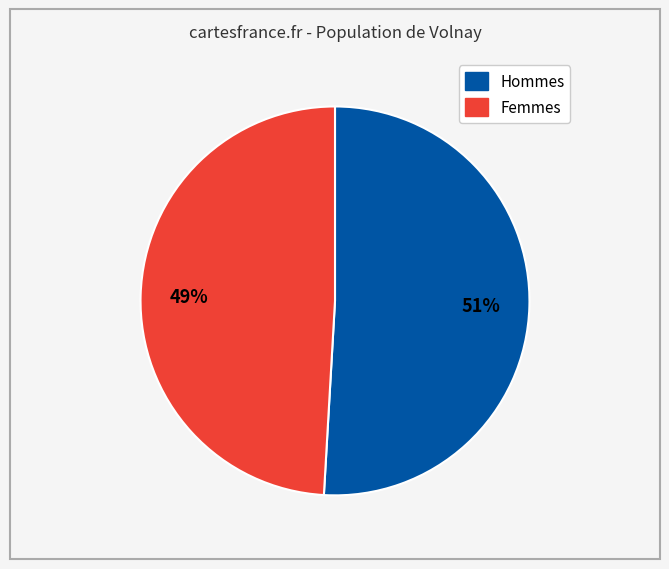

Does any single category account for the majority?

Yes